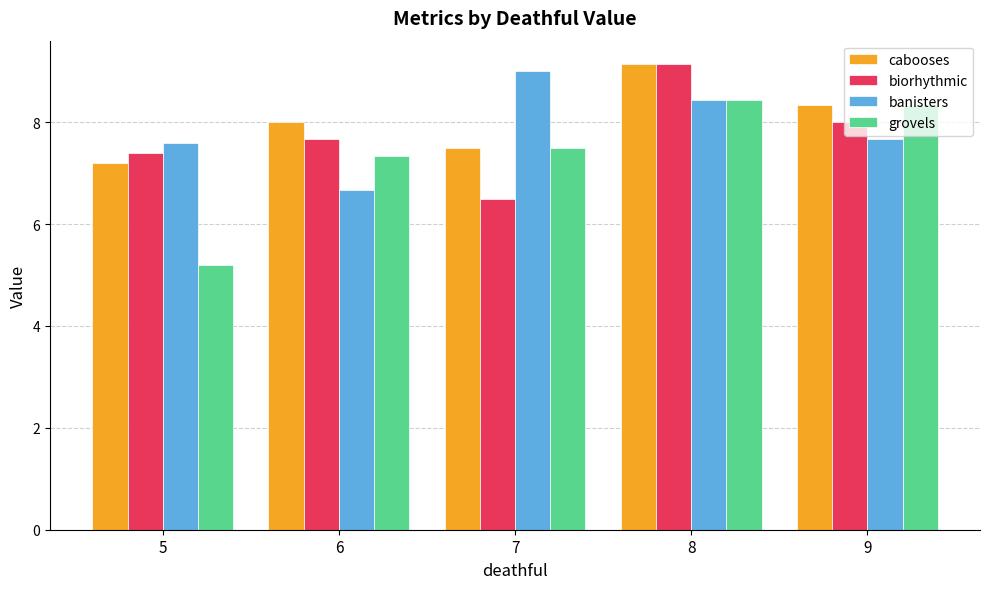

What is the difference between the highest and lowest values at 6?

1.3